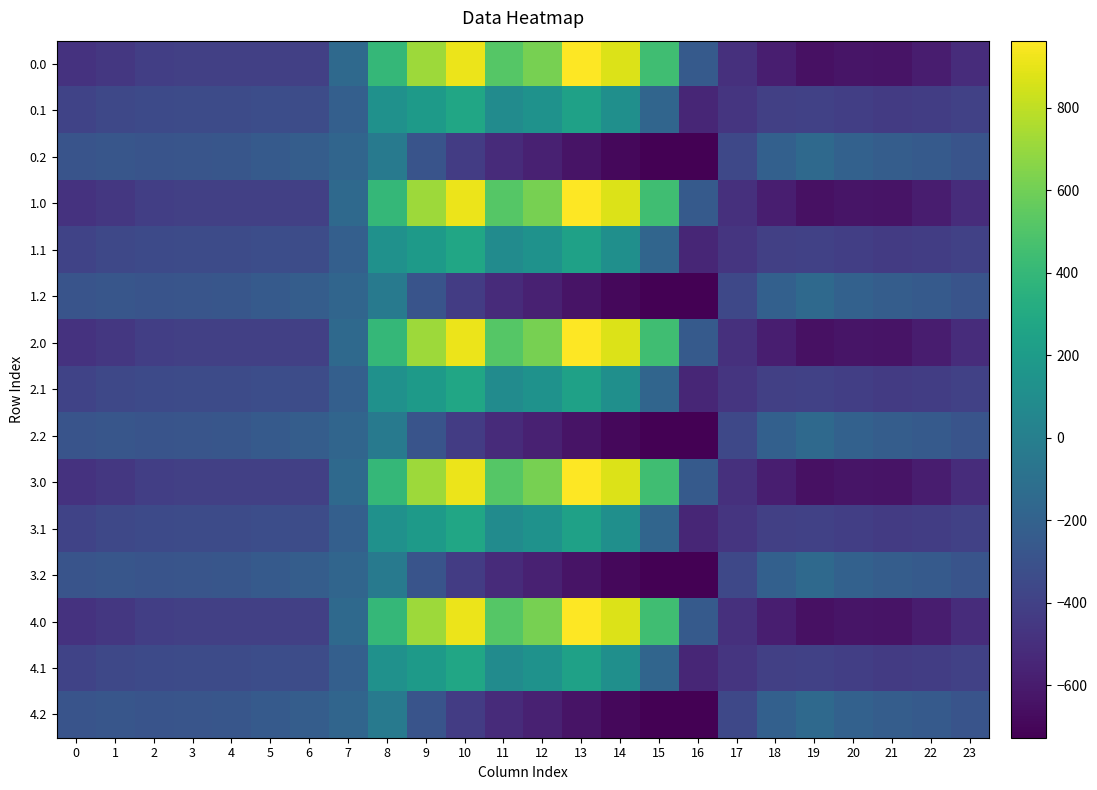

At 2, list the series in order from largest to smallest.

0.2, 1.2, 2.2, 3.2, 4.2, 0.1, 1.1, 2.1, 3.1, 4.1, 0.0, 1.0, 2.0, 3.0, 4.0